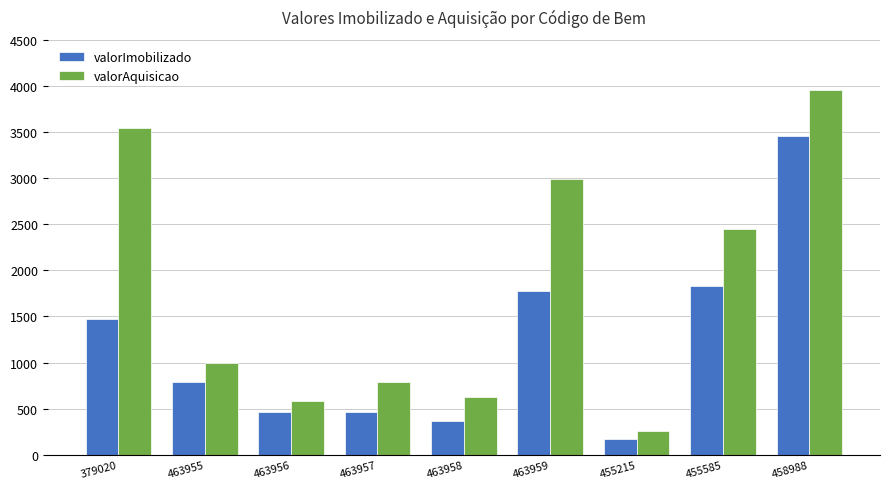

At which label does valorImobilizado first exceed 793?

379020